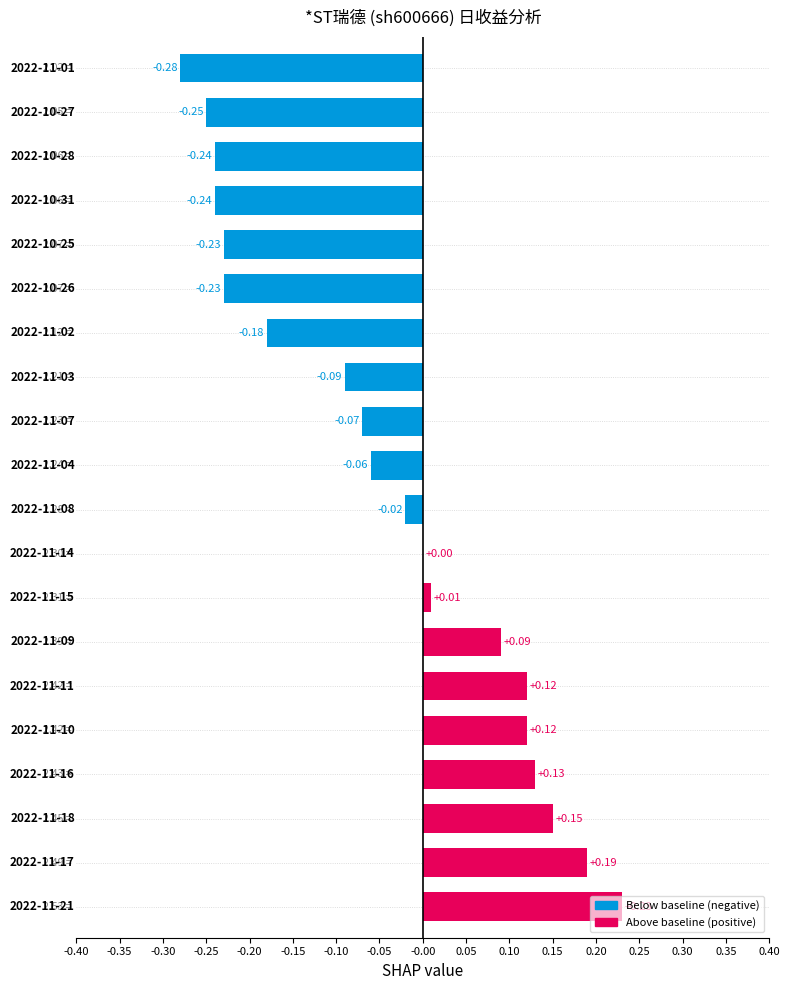

What is the sum of all values?

-0.8